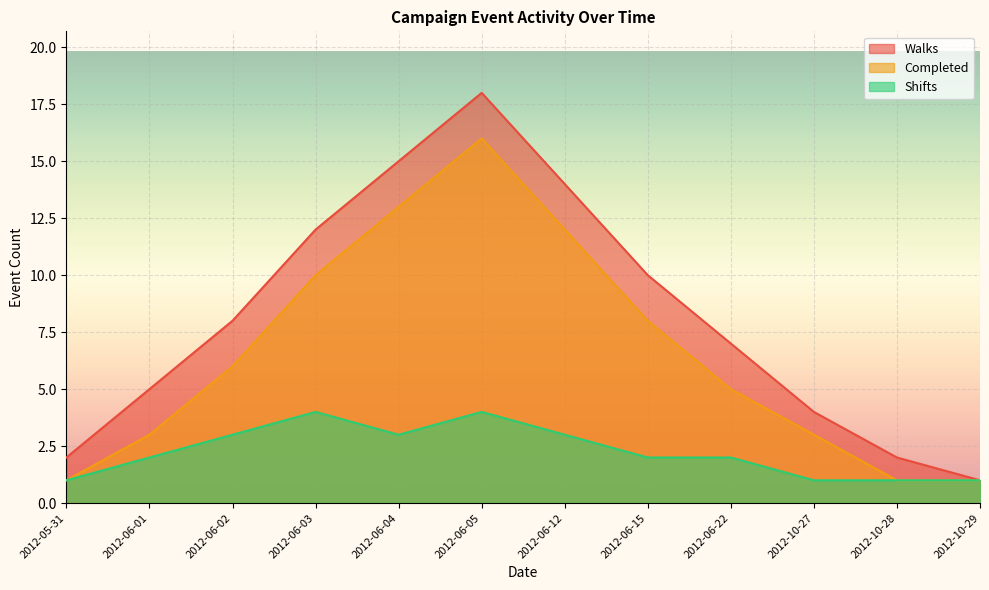

How many lines are shown in the chart?

3